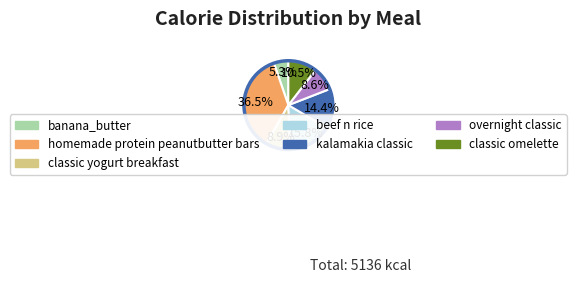

Does beef n rice represent more than half of the total?

No